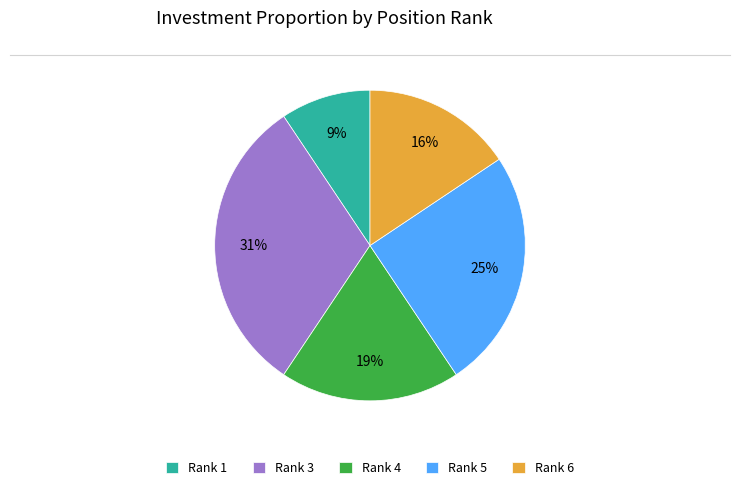

Is Rank 6 the majority of the pie?

No